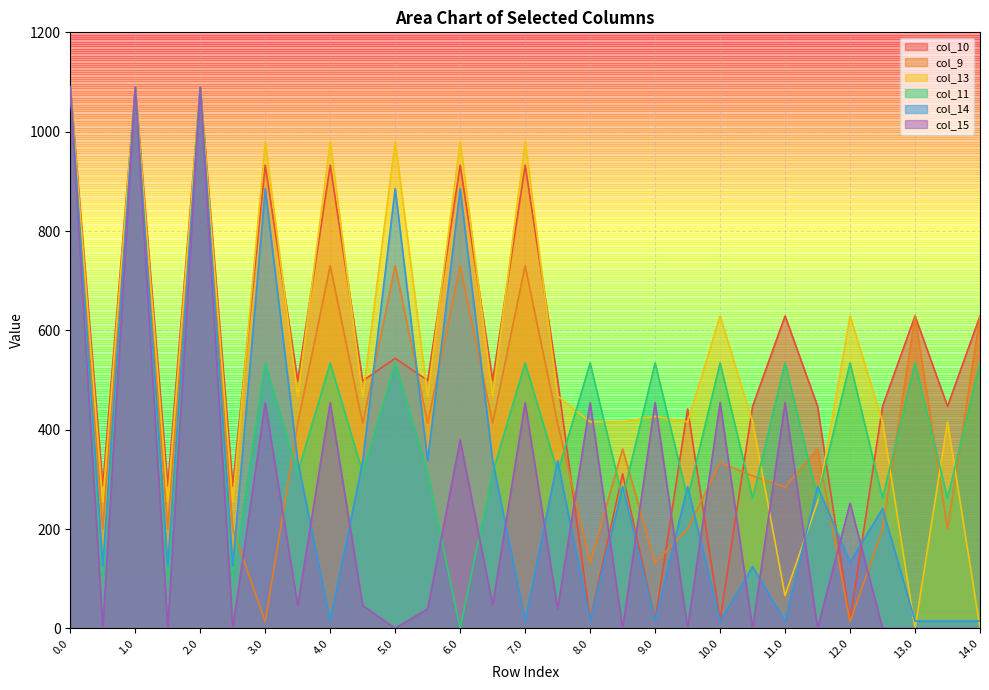

Between 1.1 and 9.1, which series saw the biggest shift?

col_14